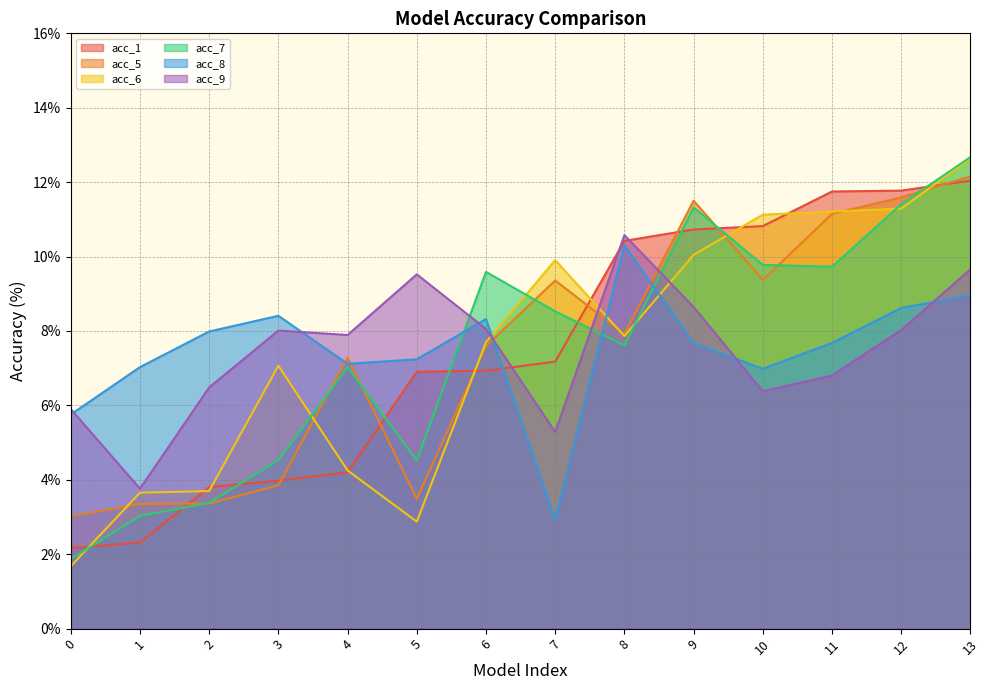

How many interior local peaks does the acc_6 series have?

2